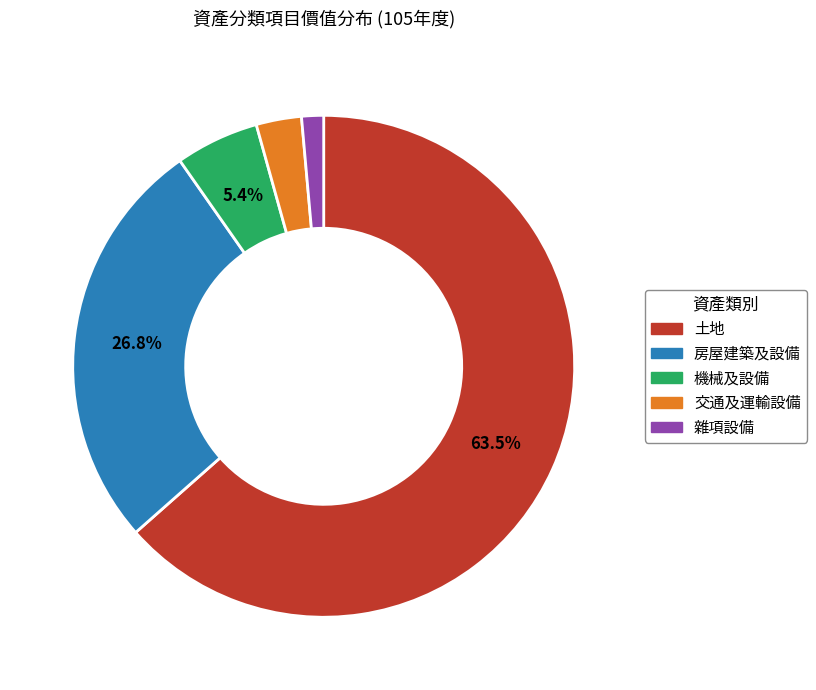

Is the sum of 機械及設備 and 雜項設備 greater than half?

No